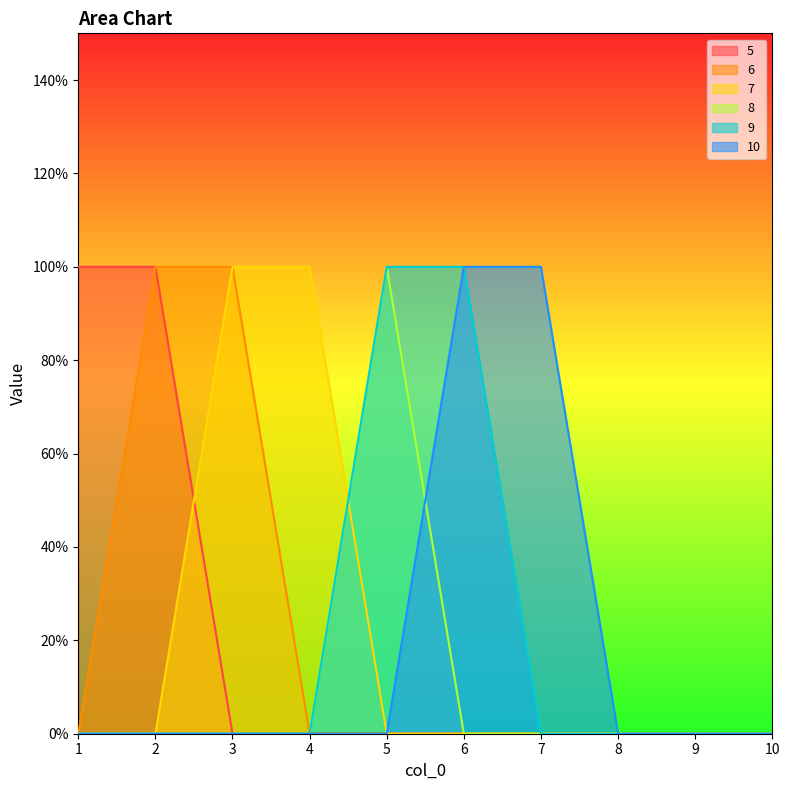

List the labels in order of 9 value, smallest first.

1, 2, 3, 4, 7, 8, 9, 10, 5, 6